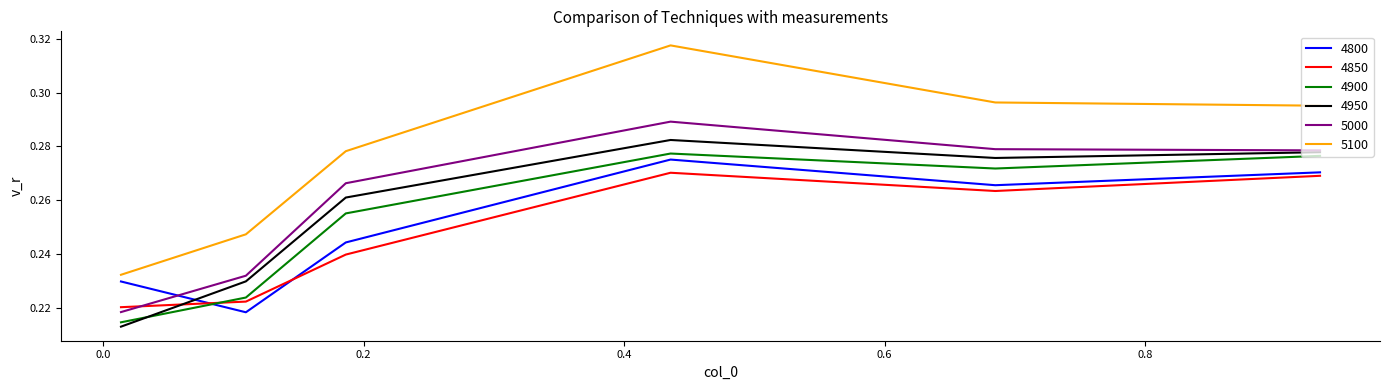

In 4850, how many points are lower than both neighbors (excluding endpoints)?

1